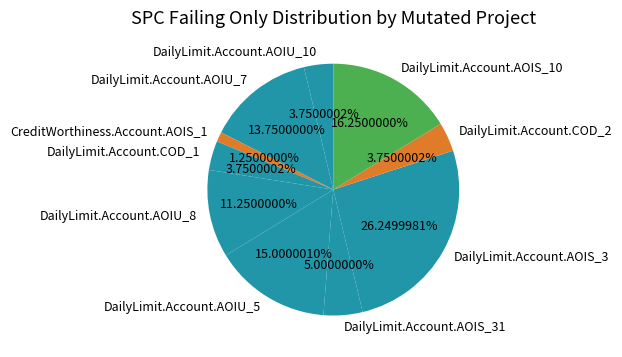

To the nearest percent, what is the combined percentage of DailyLimit.Account.AOIU_8 and DailyLimit.Account.AOIS_31?

16%